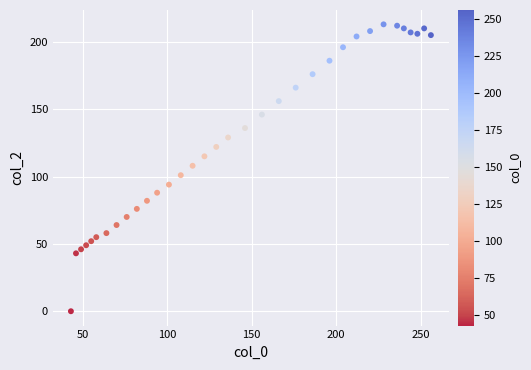

What is the range of Y values (max minus min)?

213